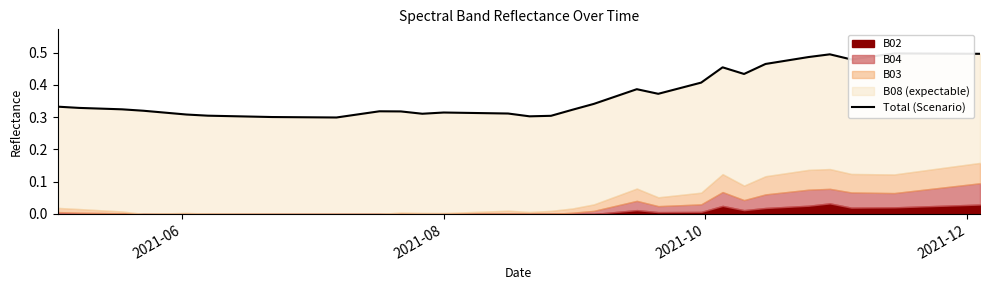

How many interior local peaks (higher than both neighbors) does the data have?

6